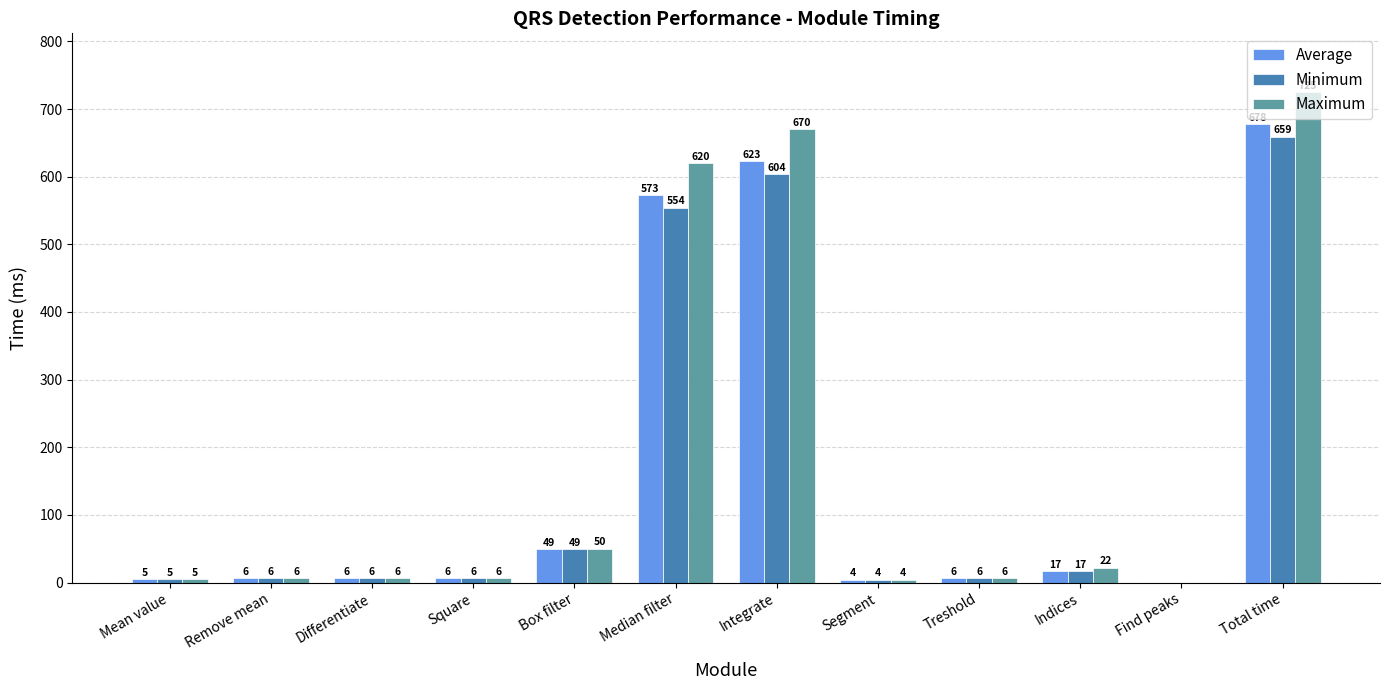

Read the Average value at Integrate, to the nearest 100.

600